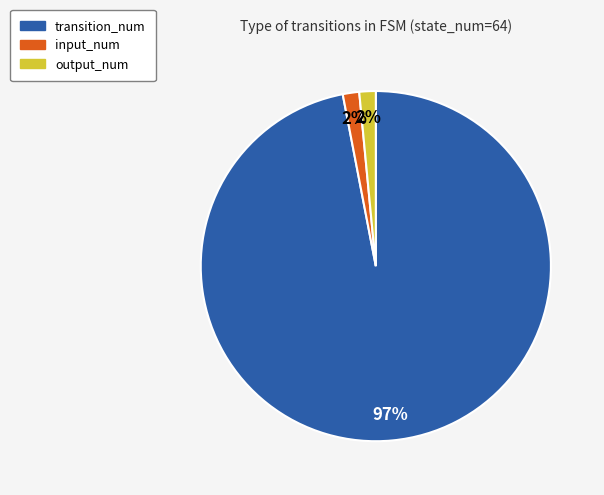

Approximately how many times larger is the value at output_num compared to input_num?

1.0